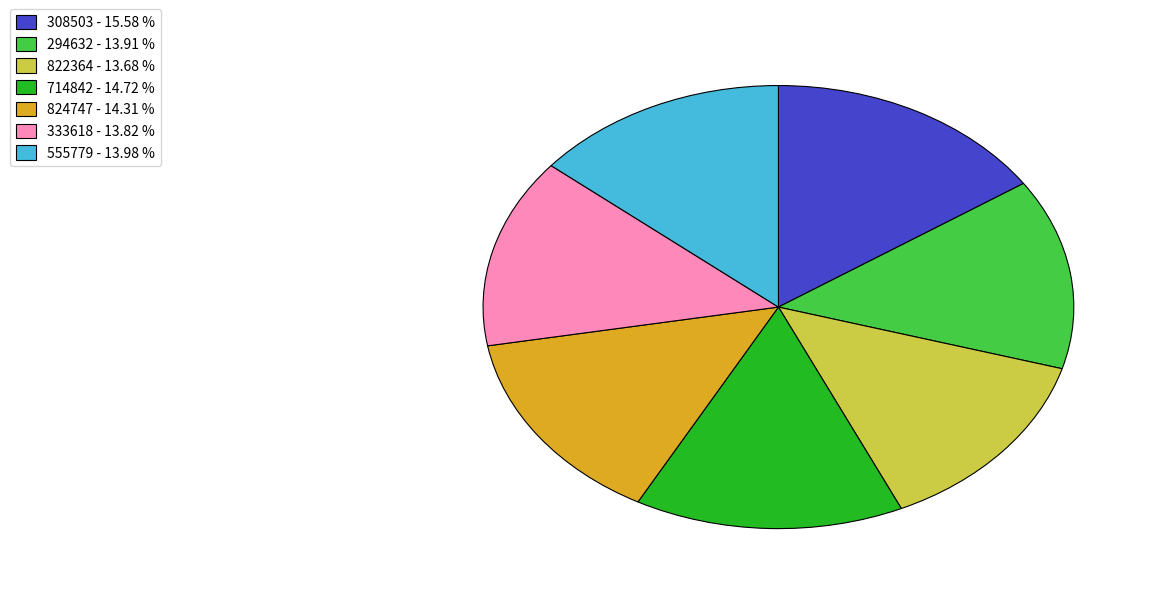

Which has a higher value, 333618 or 714842?

714842